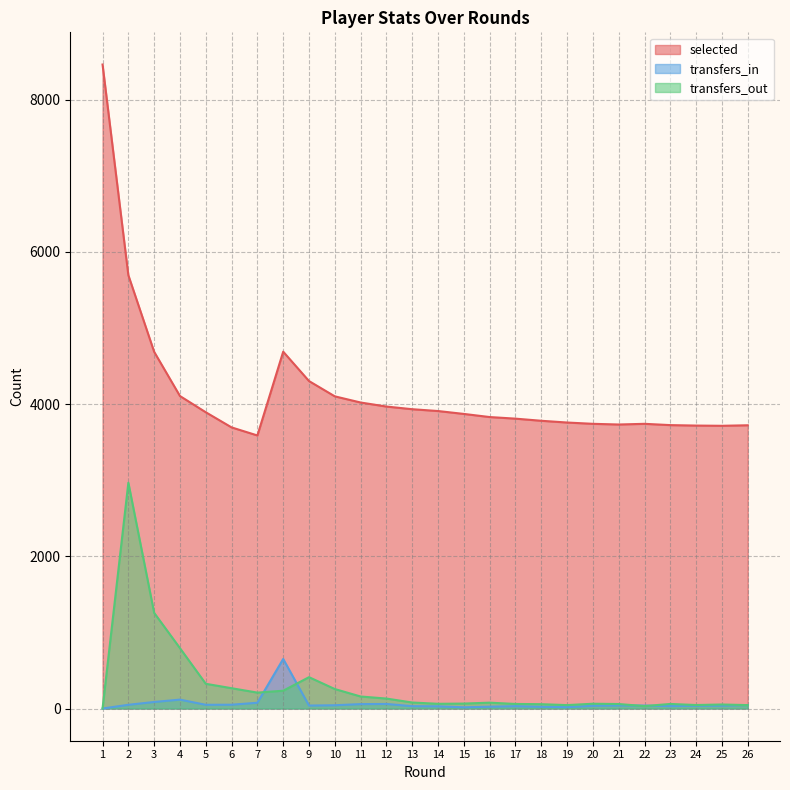

Between which two adjacent categories do transfers_out and transfers_in first intersect?

7 and 8